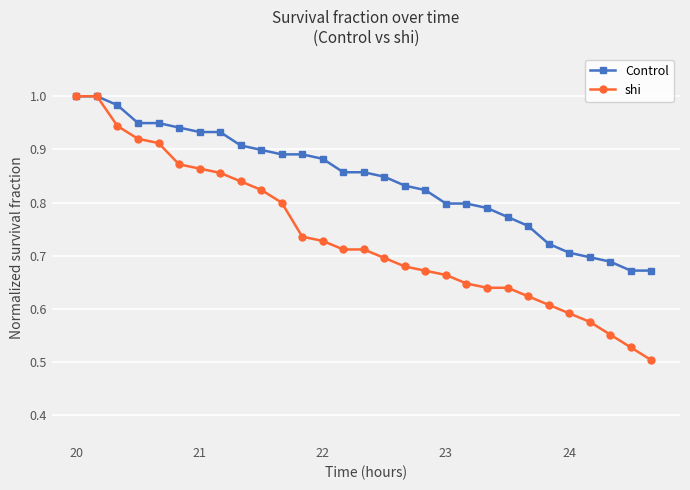

How many lines are shown in the chart?

2